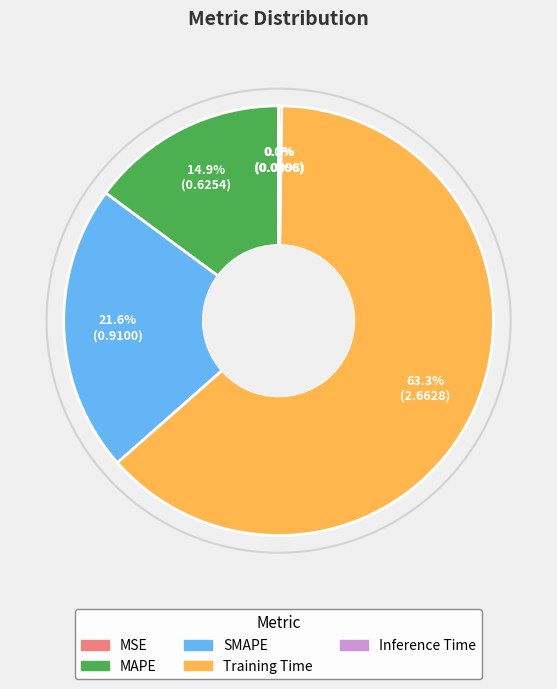

What portion of the pie excludes MAPE?

85.1%